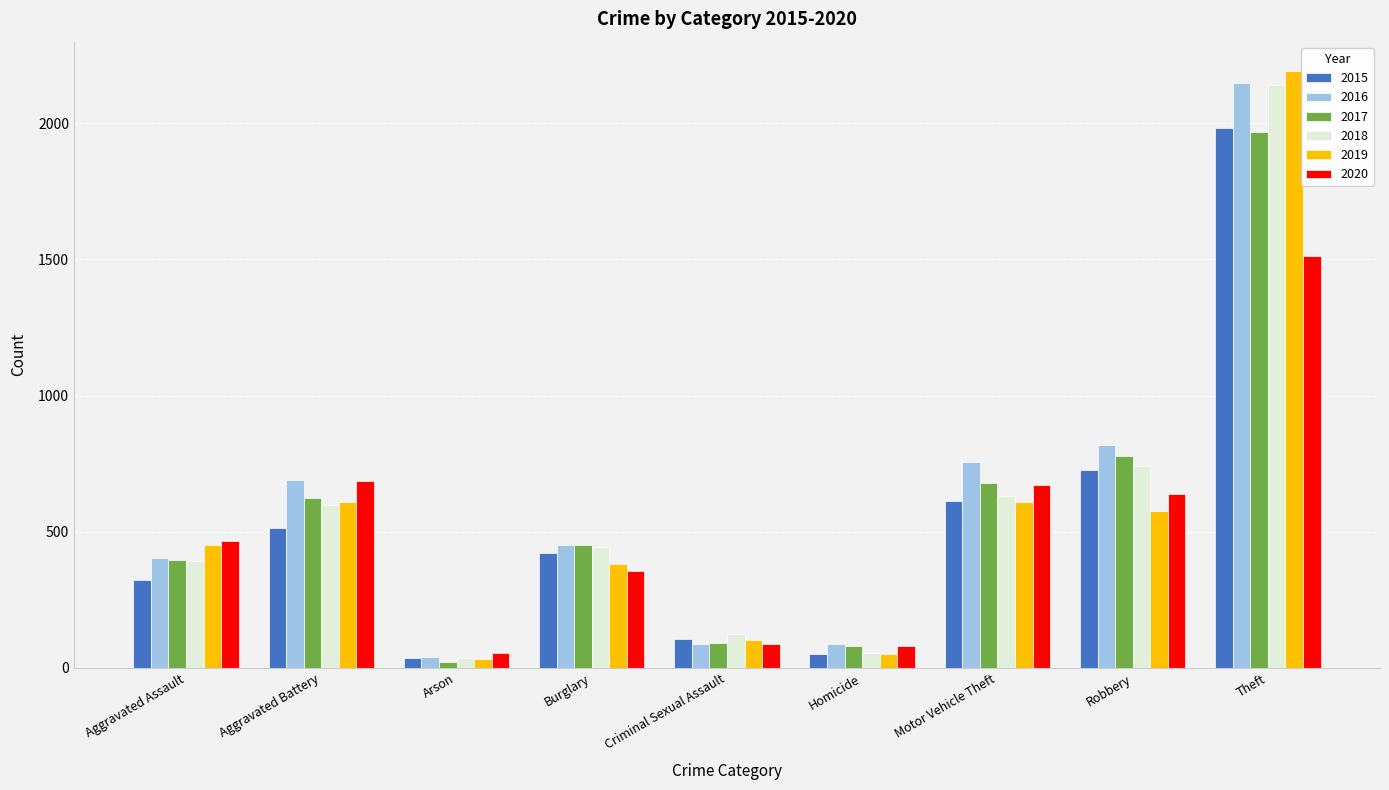

The 2015 series shows 323 at Aggravated Assault. True or false?

True